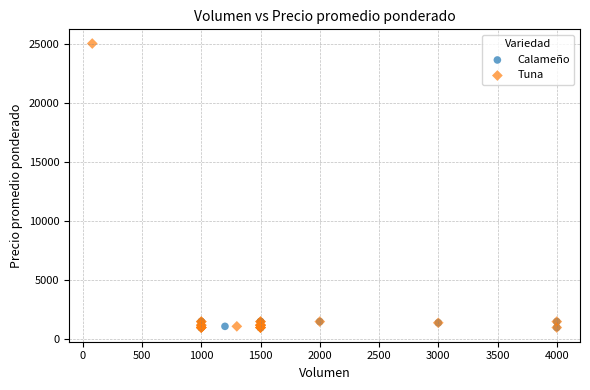

Which series reaches the maximum Y coordinate?

Tuna